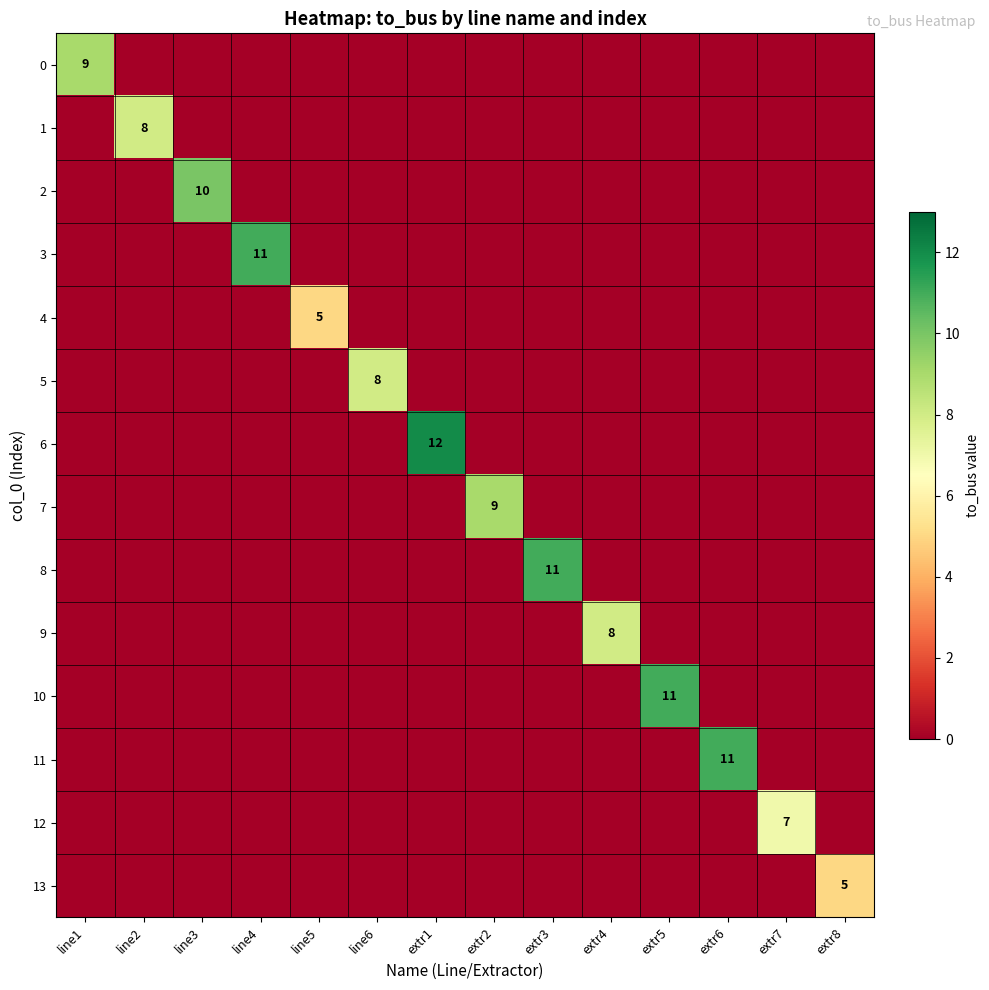

The 6 series shows 6 at line4. True or false?

False